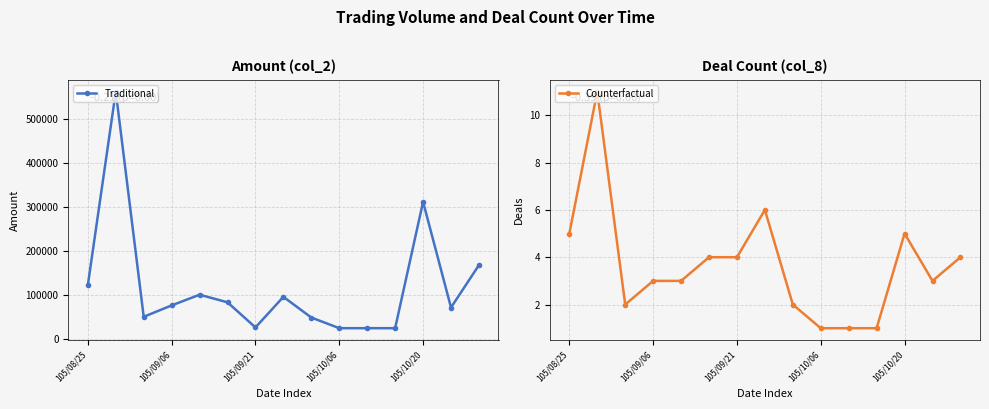

How many data points in Counterfactual are less than 3?

5